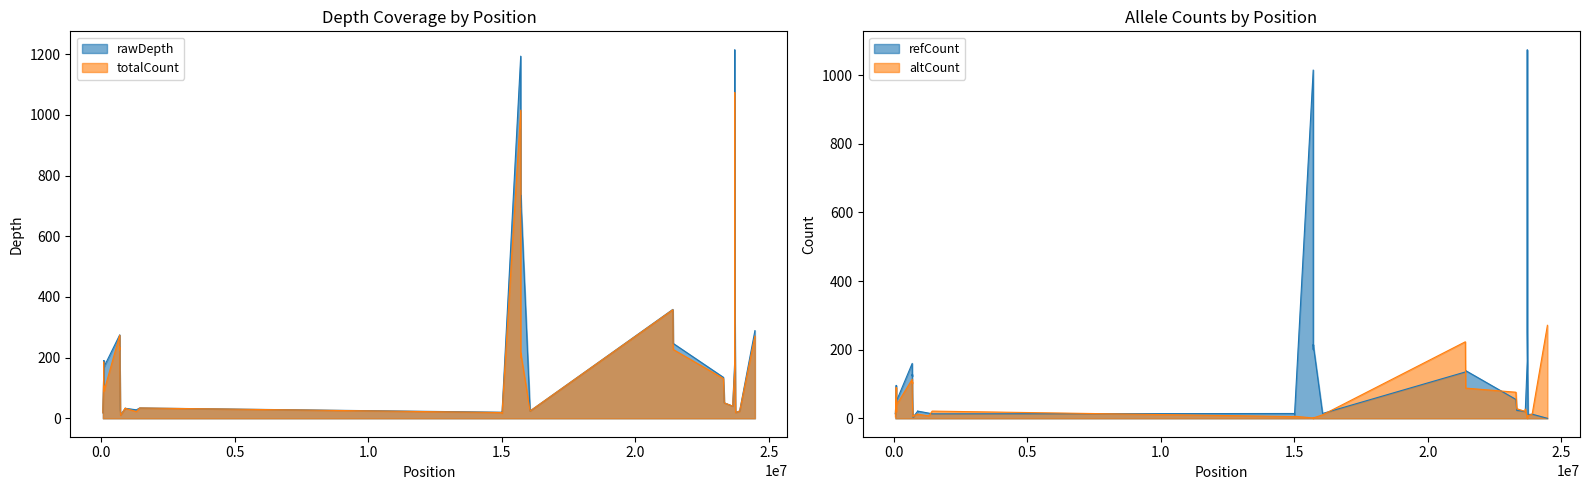

The rawDepth series shows 19 at 14. True or false?

False